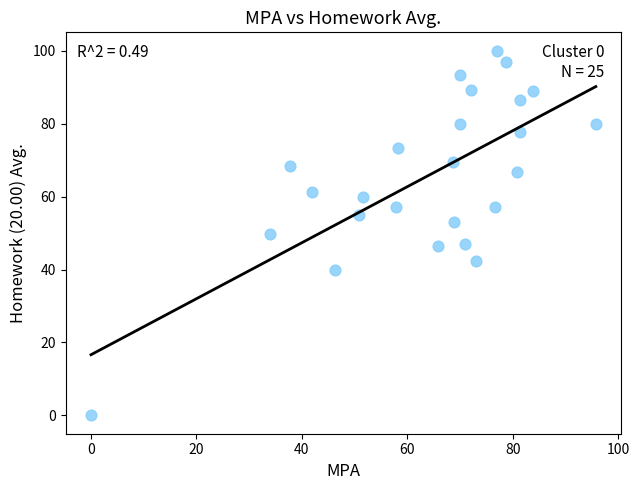

What is the range of X values (max minus min)?

95.8